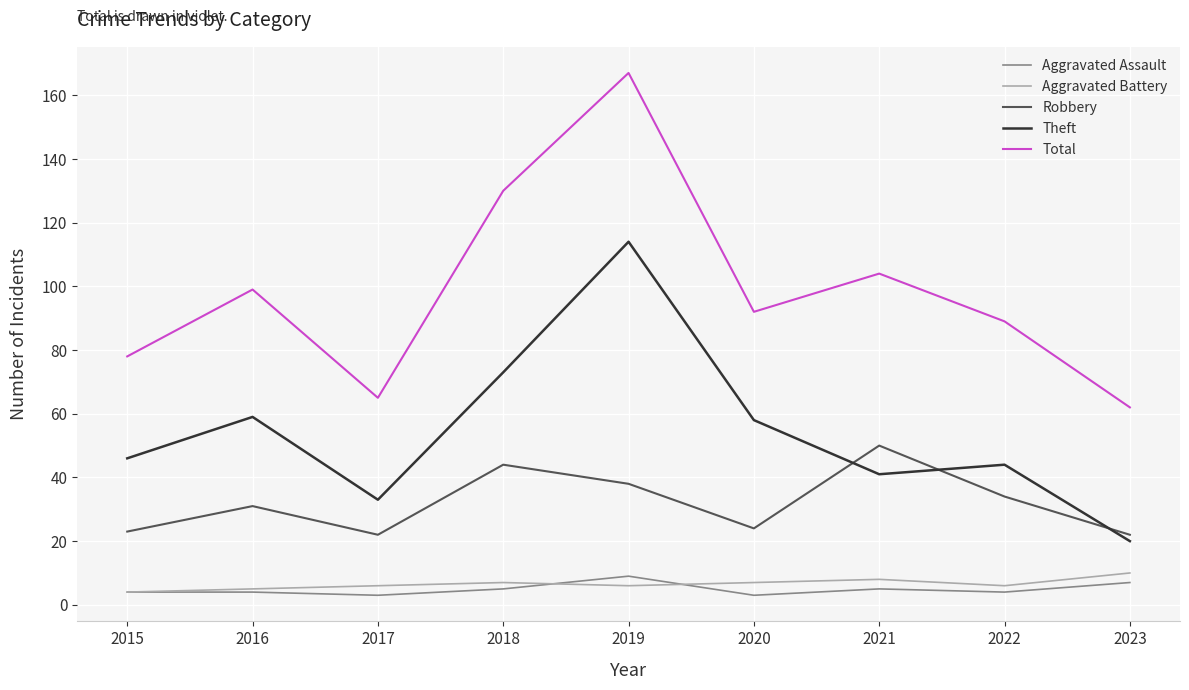

In Theft, how many points are higher than both neighbors (excluding endpoints)?

3